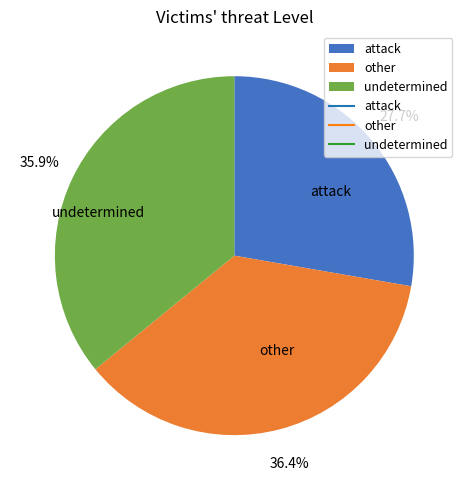

To the nearest percent, what is the average slice percentage?

33%